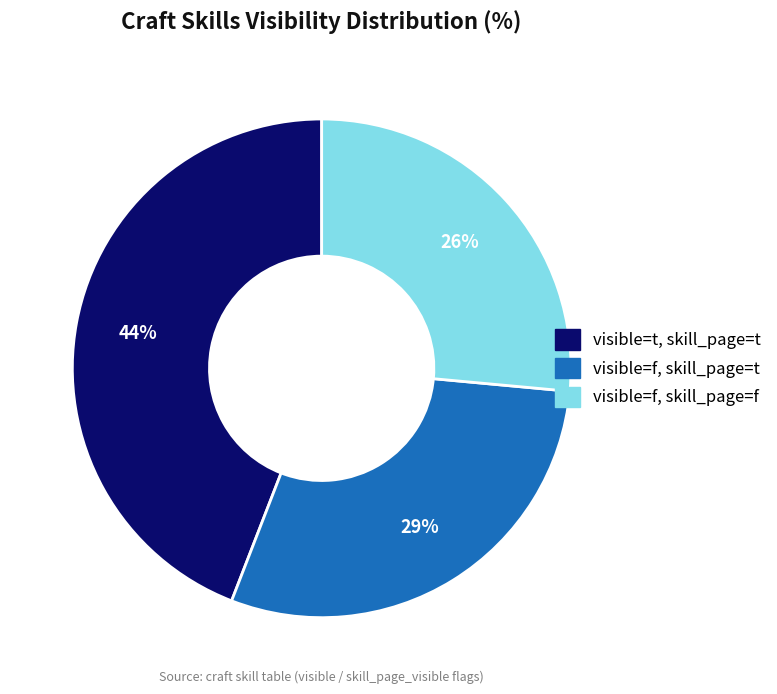

To the nearest percent, what is the average slice percentage?

33%